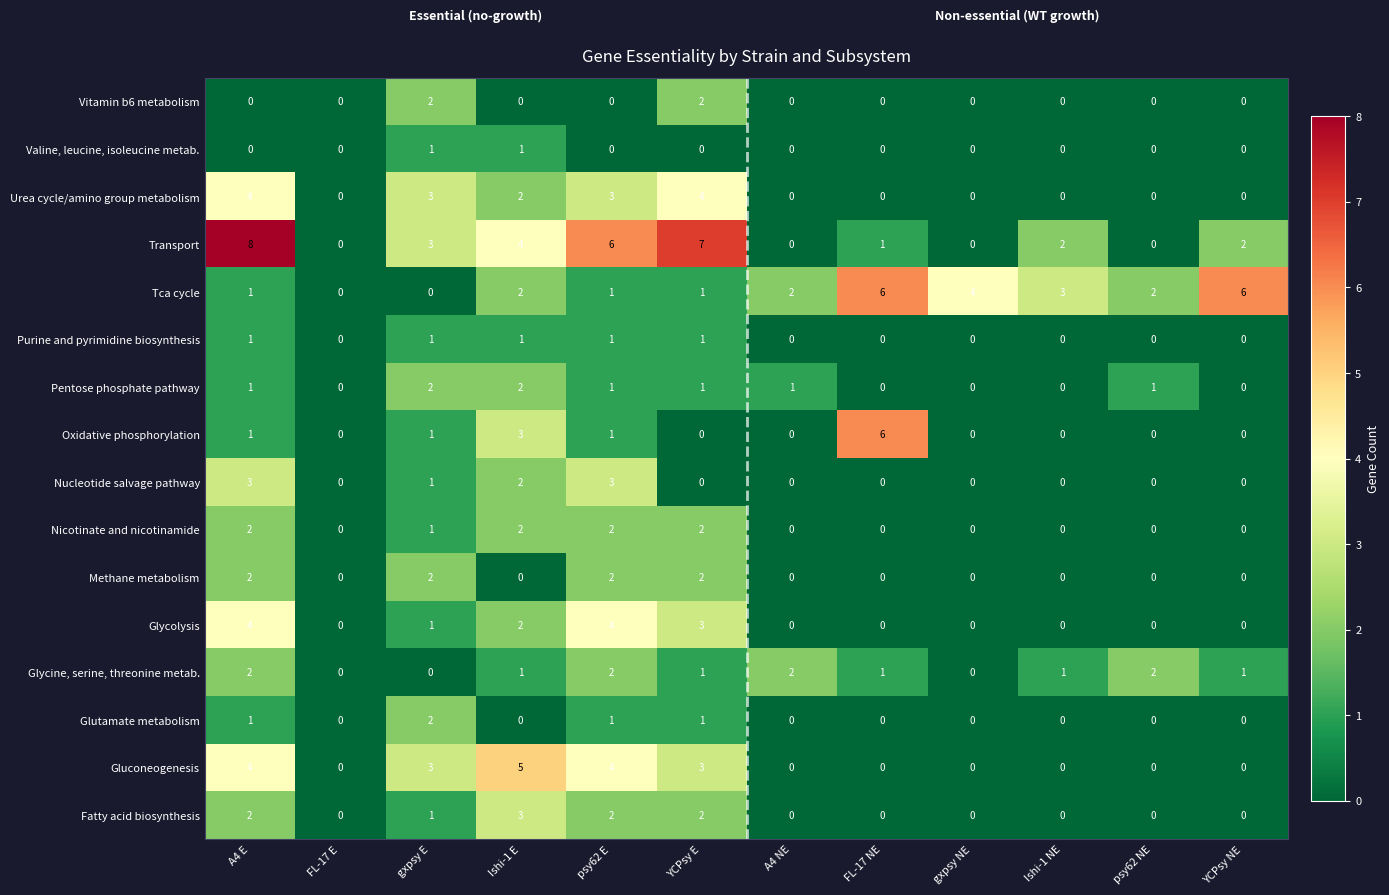

What is the greatest value displayed?

8